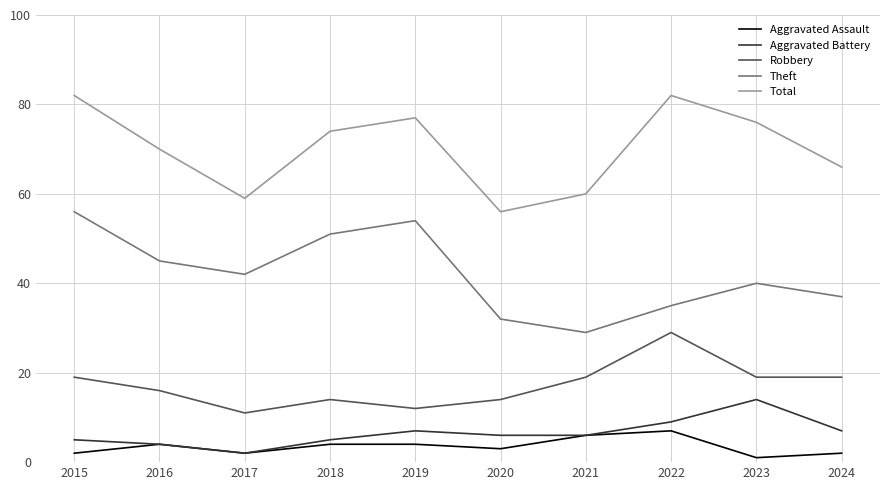

Reading left to right, transcribe all the data shown in this chart.

Aggravated Assault: 2015=2	2016=4	2017=2	2018=4	2019=4	2020=3	2021=6	2022=7	2023=1	2024=2
Aggravated Battery: 2015=5	2016=4	2017=2	2018=5	2019=7	2020=6	2021=6	2022=9	2023=14	2024=7
Robbery: 2015=19	2016=16	2017=11	2018=14	2019=12	2020=14	2021=19	2022=29	2023=19	2024=19
Theft: 2015=56	2016=45	2017=42	2018=51	2019=54	2020=32	2021=29	2022=35	2023=40	2024=37
Total: 2015=82	2016=70	2017=59	2018=74	2019=77	2020=56	2021=60	2022=82	2023=76	2024=66